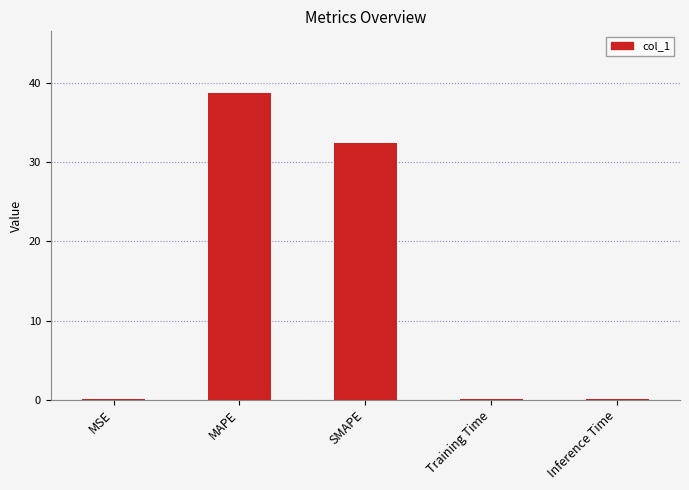

What is the change in value from MSE to MAPE?

+38.8